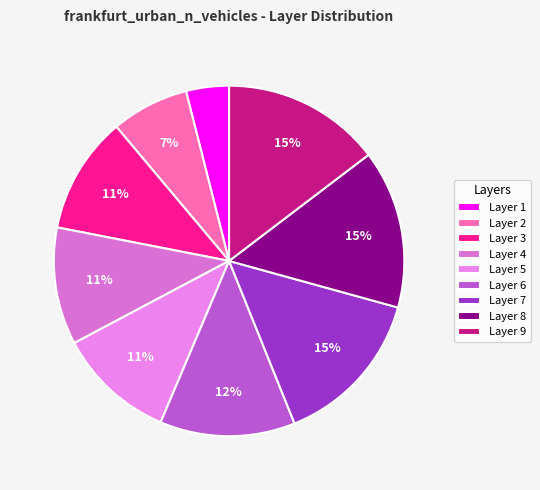

Rank the categories by value from highest to lowest.

9, 8, 7, 6, 5, 4, 3, 2, 1